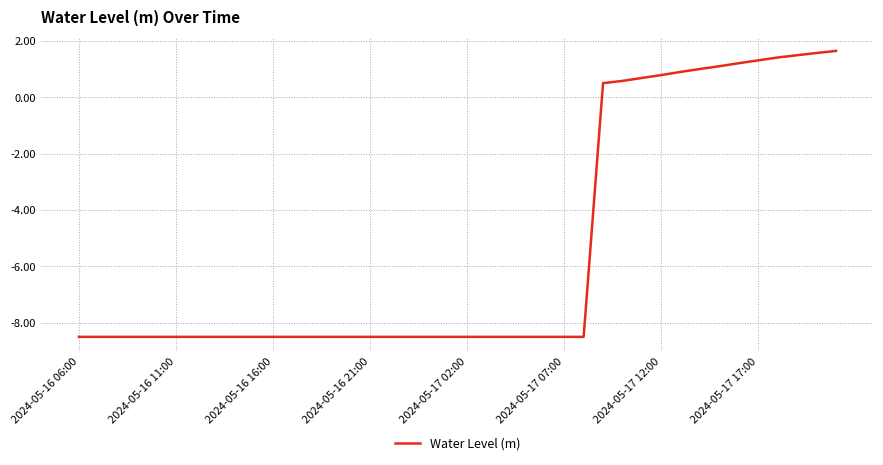

What is the smallest value displayed?

-8.5